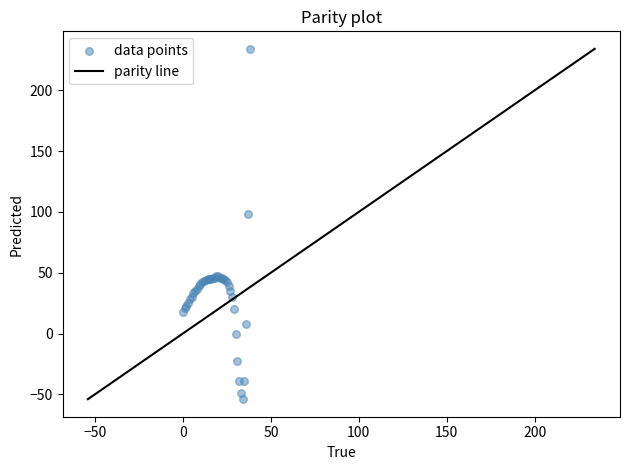

What Y value in the scatter plot is closest to 90?

98